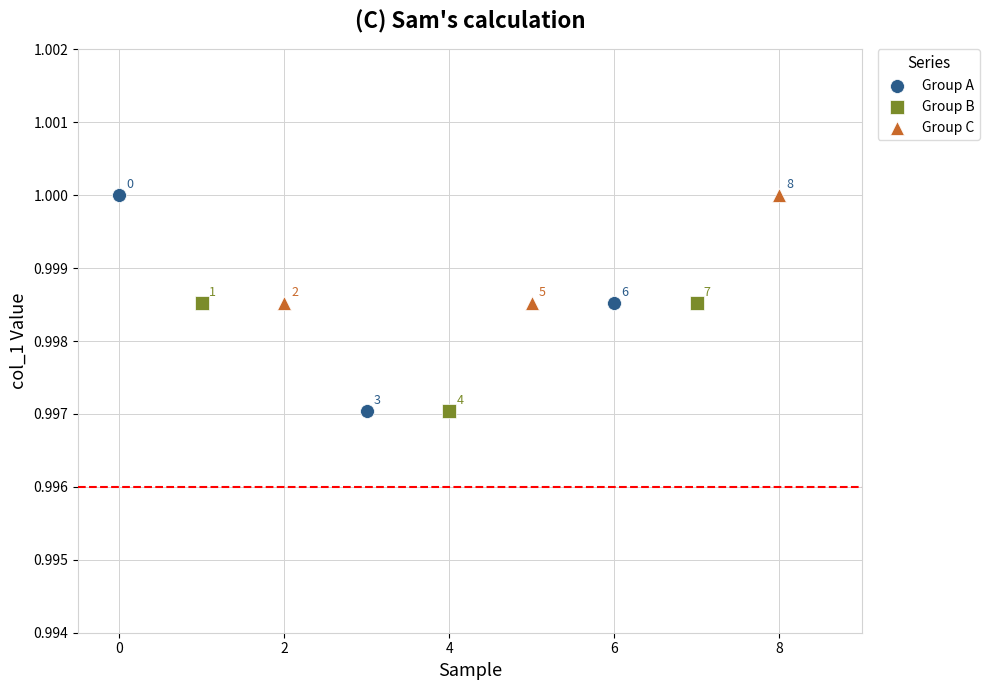

What are all the series names shown in the legend?

Group A, Group B, Group C